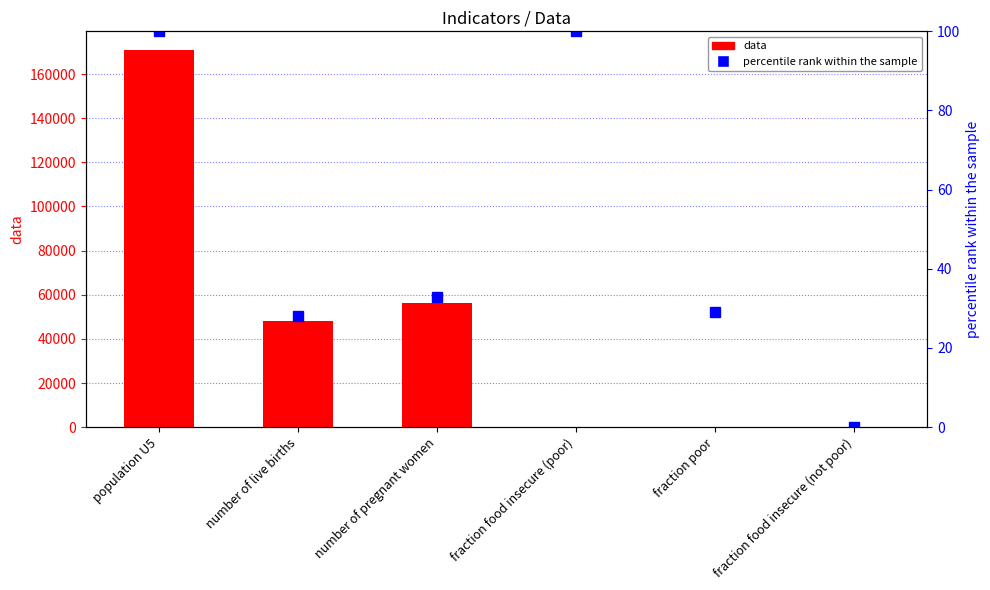

Which category has the highest value in the percentile rank within the sample series?

population U5